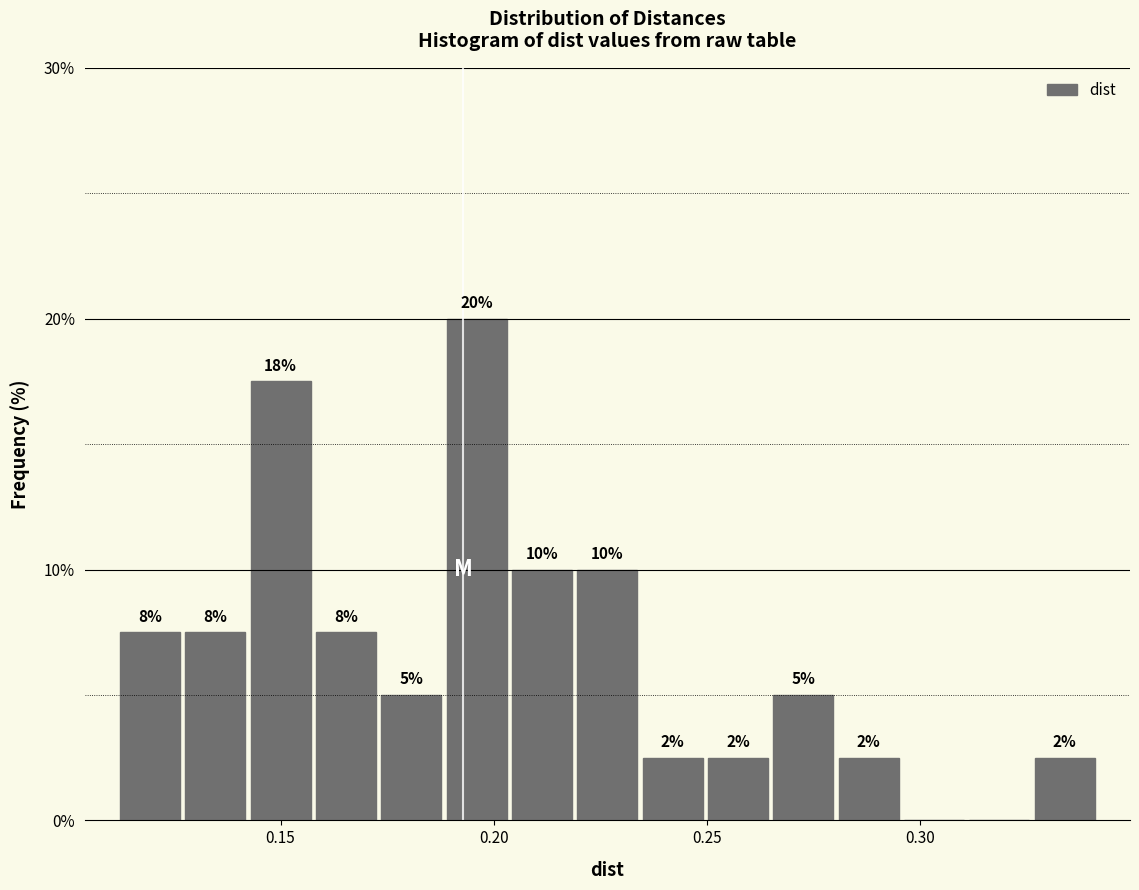

Around what value on the x-axis is the tallest bar? Give the approximate position of its centre, as read against the axis.

0.195